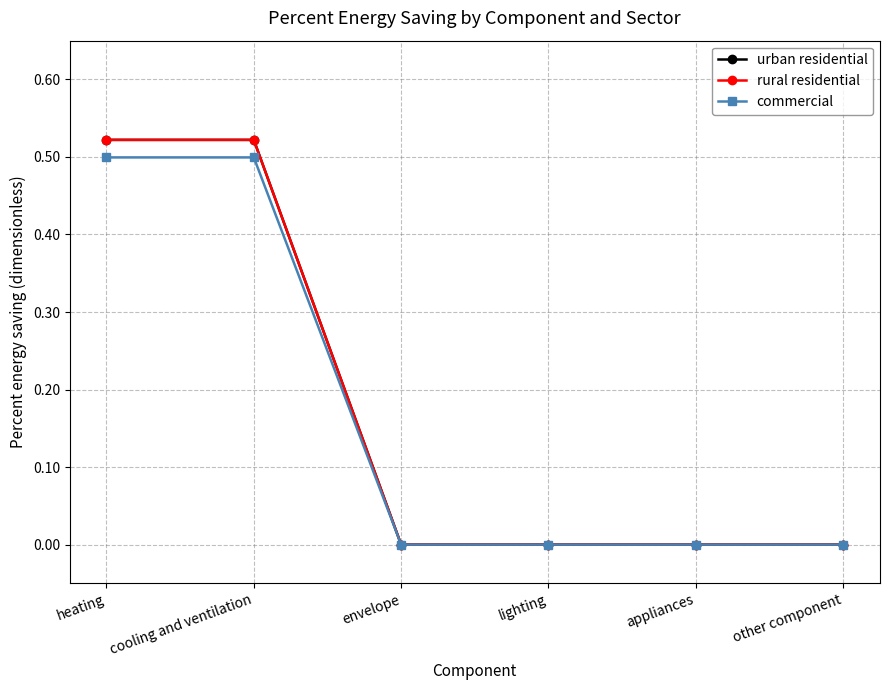

Which series has the largest total across all categories?

urban residential